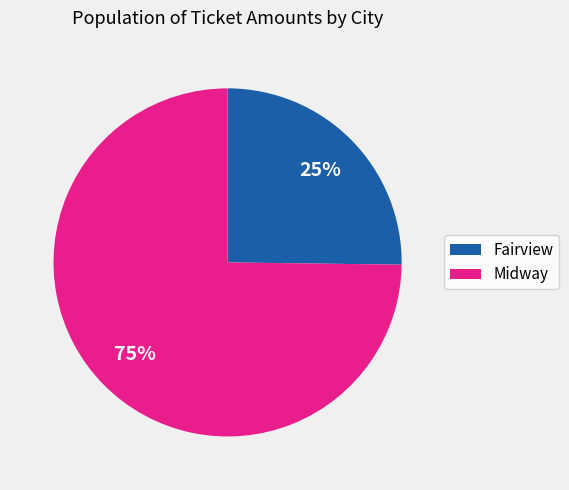

Combined, do Fairview and Midway account for over 50%?

Yes